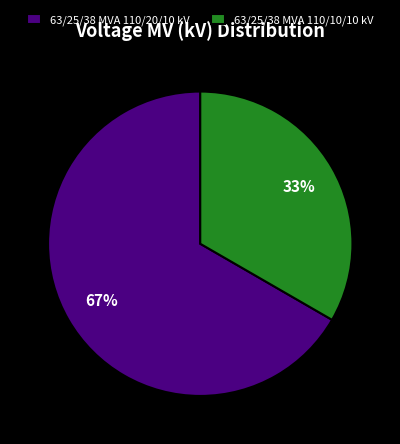

Rank the categories by value from lowest to highest.

63/25/38 MVA 110/10/10 kV, 63/25/38 MVA 110/20/10 kV